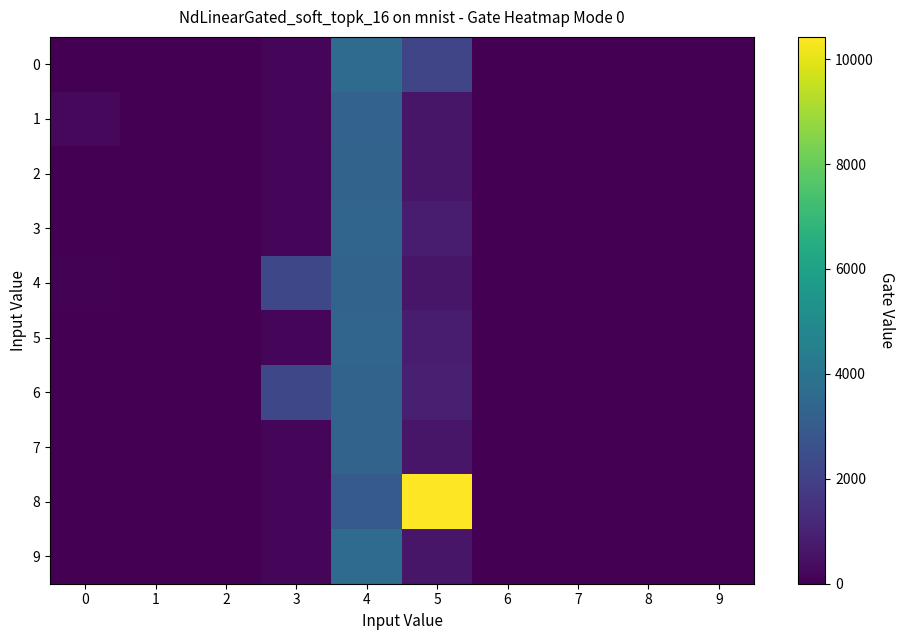

List the series in order of their peak value, highest first.

8, 0, 9, 3, 5, 2, 4, 6, 7, 1